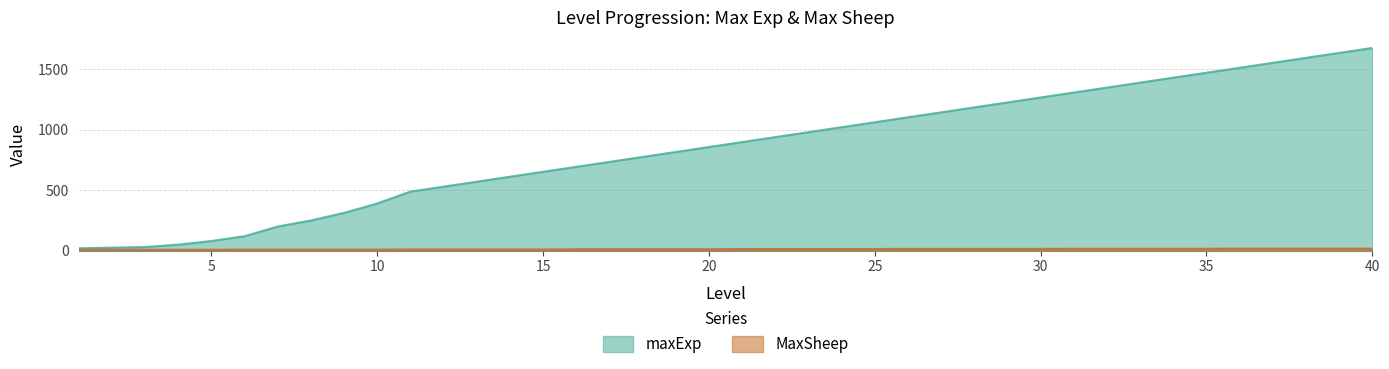

What is the difference between the maxExp values at 6 and 35?

1353